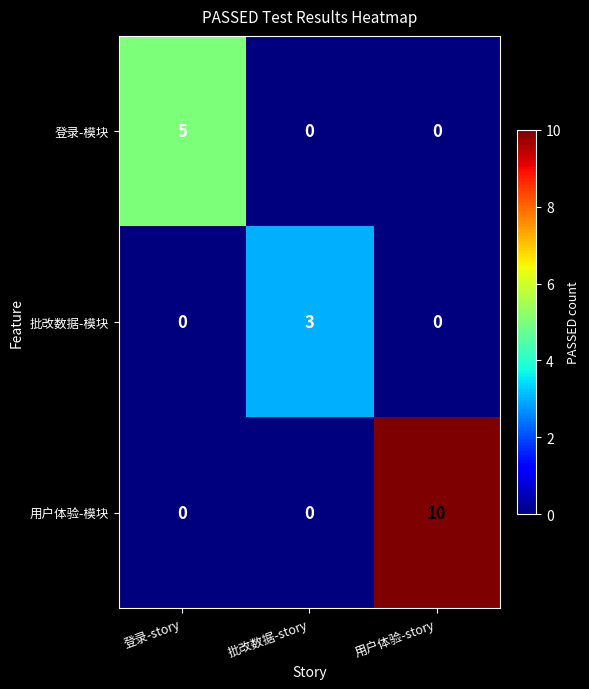

Reading left to right, list all the values displayed in this chart.

登录-模块: 登录-story=5	批改数据-story=0	用户体验-story=0
批改数据-模块: 登录-story=0	批改数据-story=3	用户体验-story=0
用户体验-模块: 登录-story=0	批改数据-story=0	用户体验-story=10